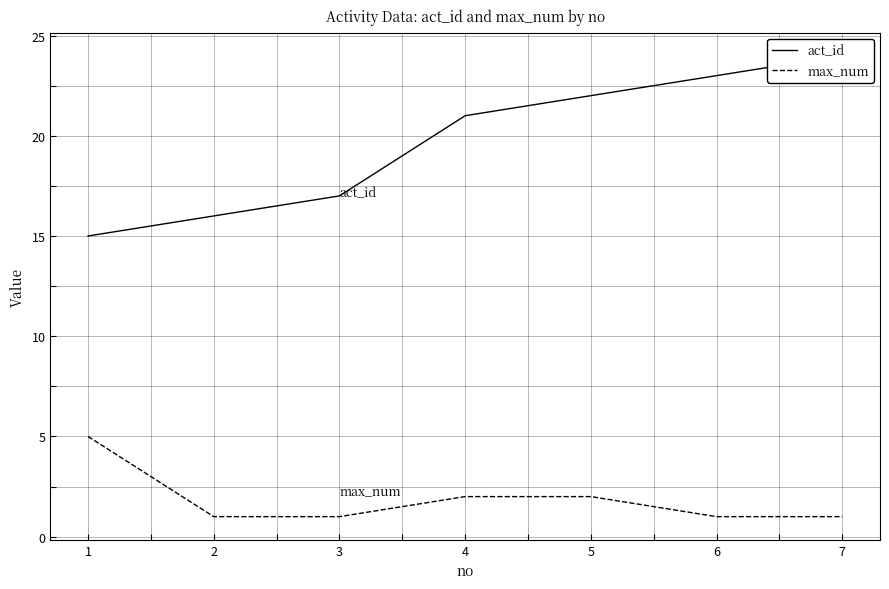

At how many categories does at least one series exceed 11?

7